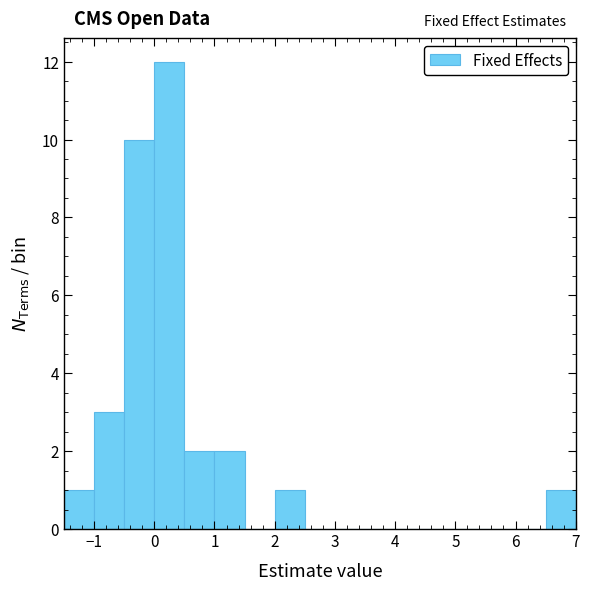

Reading left to right, list every bar in this chart as the range it spans on the x-axis followed by its height. The values are not printed on the chart, so give them approximately, as read against the axis.

-1.5 to -1.0: 1
-1.0 to -0.5: 3
-0.5 to 0.0: 10
0.0 to 0.5: 12
0.5 to 1.0: 2
1.0 to 1.5: 2
1.5 to 2.0: 0
2.0 to 2.5: 1
2.5 to 3.0: 0
3.0 to 3.5: 0
3.5 to 4.0: 0
4.0 to 4.5: 0
4.5 to 5.0: 0
5.0 to 5.5: 0
5.5 to 6.0: 0
6.0 to 6.5: 0
6.5 to 7.0: 1